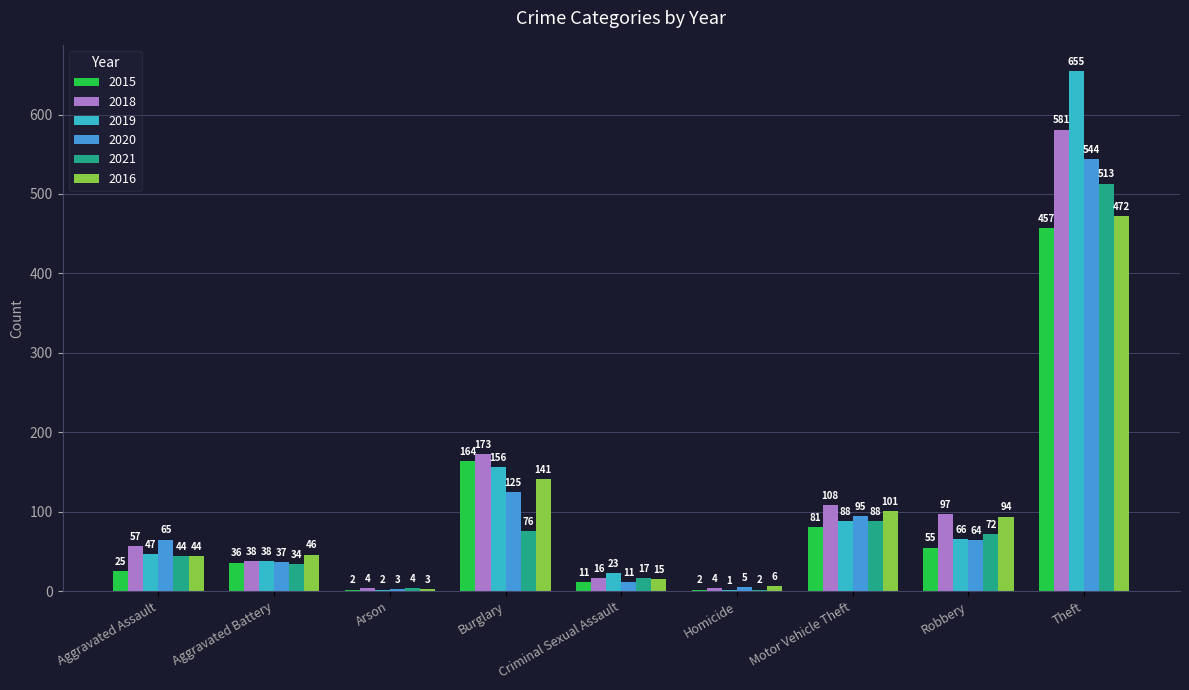

Reading right to left, extract all data points from this chart.

2015: Theft=457	Robbery=55	Motor Vehicle Theft=81	Homicide=2	Criminal Sexual Assault=11	Burglary=164	Arson=2	Aggravated Battery=36	Aggravated Assault=25
2018: Theft=581	Robbery=97	Motor Vehicle Theft=108	Homicide=4	Criminal Sexual Assault=16	Burglary=173	Arson=4	Aggravated Battery=38	Aggravated Assault=57
2019: Theft=655	Robbery=66	Motor Vehicle Theft=88	Homicide=1	Criminal Sexual Assault=23	Burglary=156	Arson=2	Aggravated Battery=38	Aggravated Assault=47
2020: Theft=544	Robbery=64	Motor Vehicle Theft=95	Homicide=5	Criminal Sexual Assault=11	Burglary=125	Arson=3	Aggravated Battery=37	Aggravated Assault=65
2021: Theft=513	Robbery=72	Motor Vehicle Theft=88	Homicide=2	Criminal Sexual Assault=17	Burglary=76	Arson=4	Aggravated Battery=34	Aggravated Assault=44
2016: Theft=472	Robbery=94	Motor Vehicle Theft=101	Homicide=6	Criminal Sexual Assault=15	Burglary=141	Arson=3	Aggravated Battery=46	Aggravated Assault=44